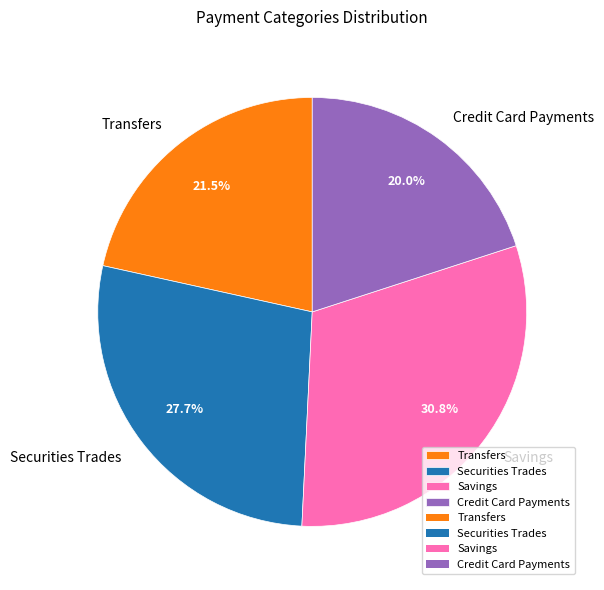

Does Savings represent more than half of the total?

No